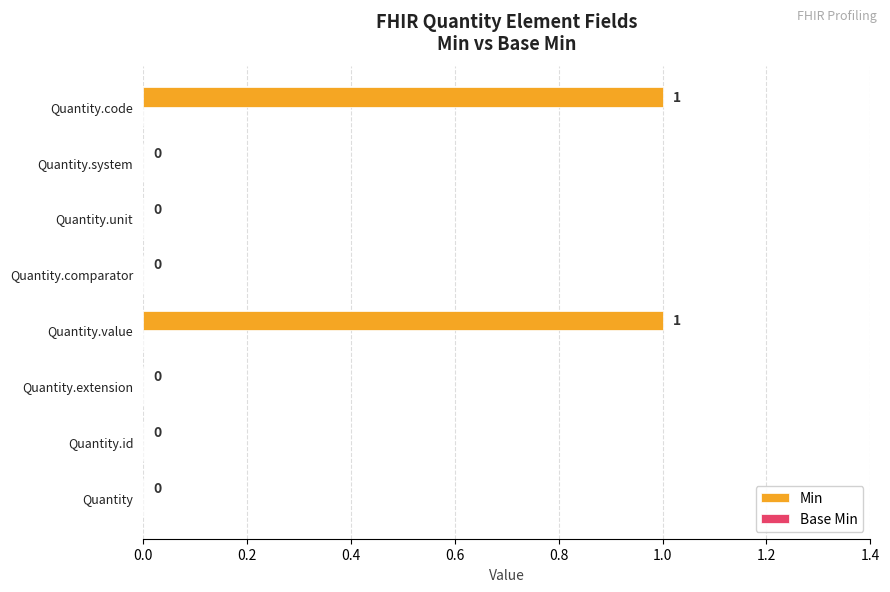

What is the change in value from Quantity.id to Quantity.value?

+1